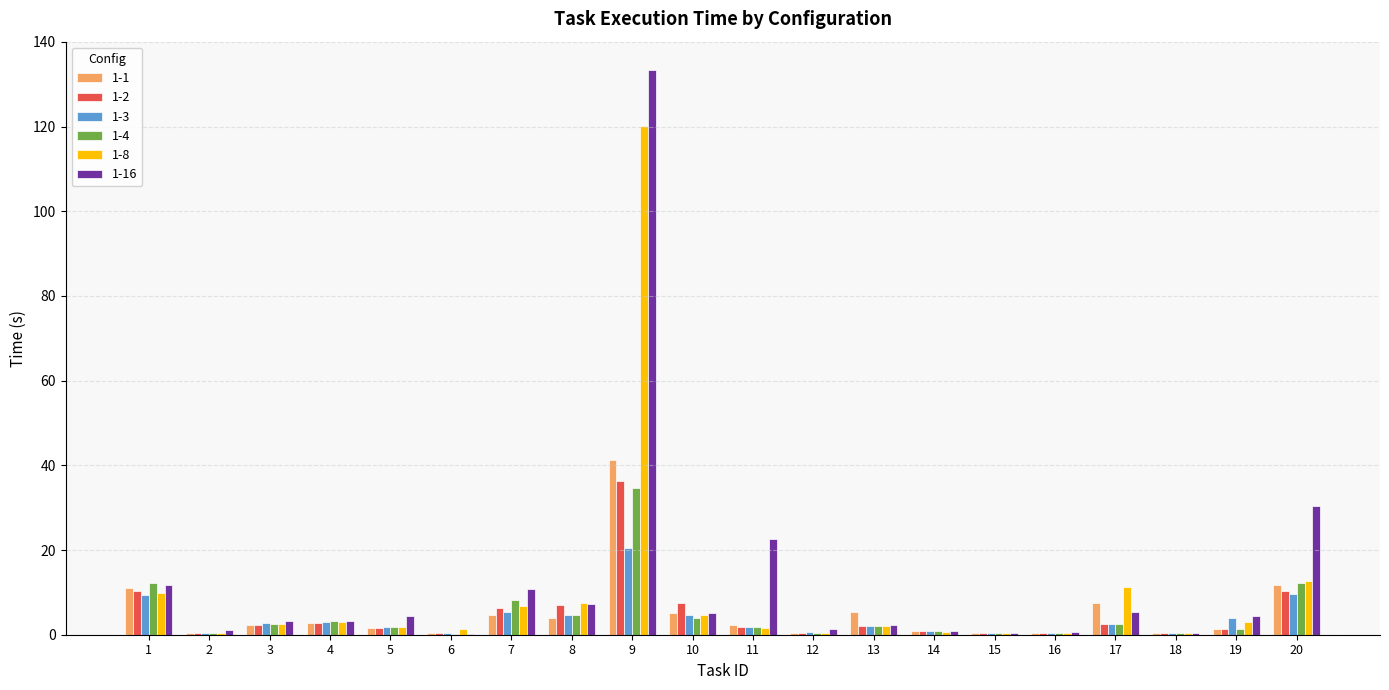

Is it true that 1-2 equals 0.8 at 14?

True